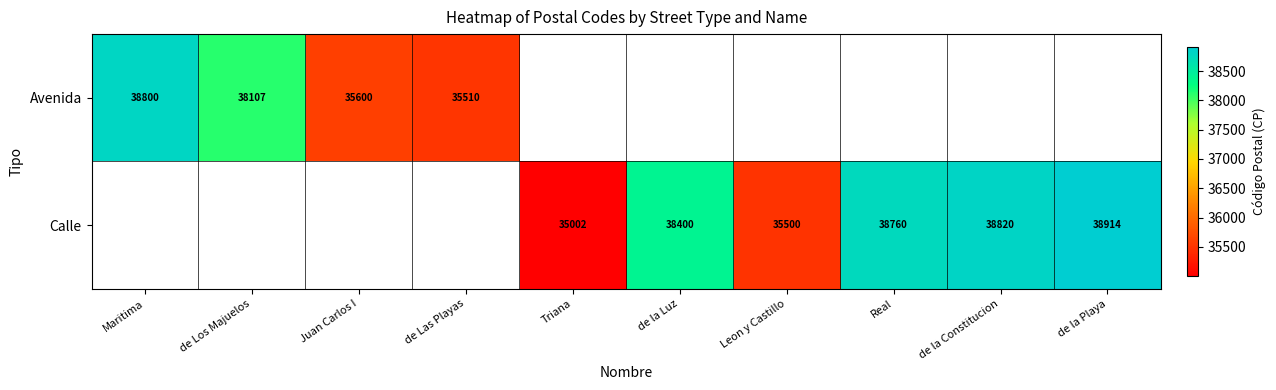

True or false: Calle has a value of 10399 at Real.

False